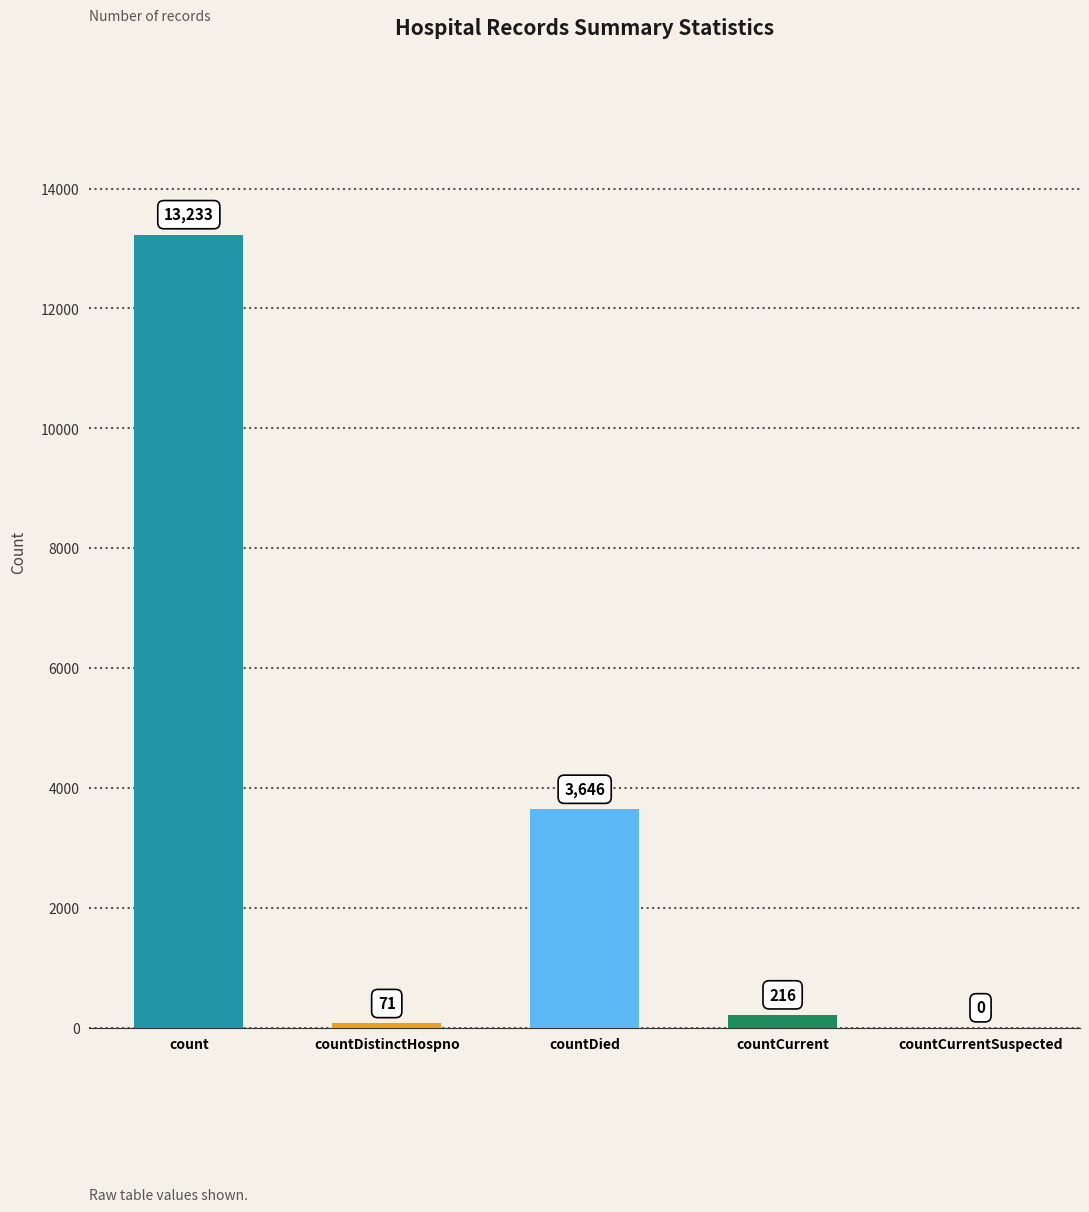

At which category does the chart reach its peak across all series?

count